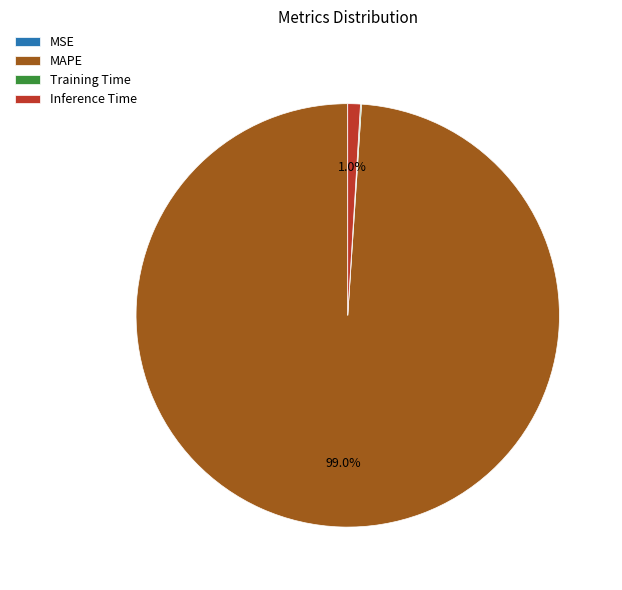

Is MAPE the majority of the pie?

Yes